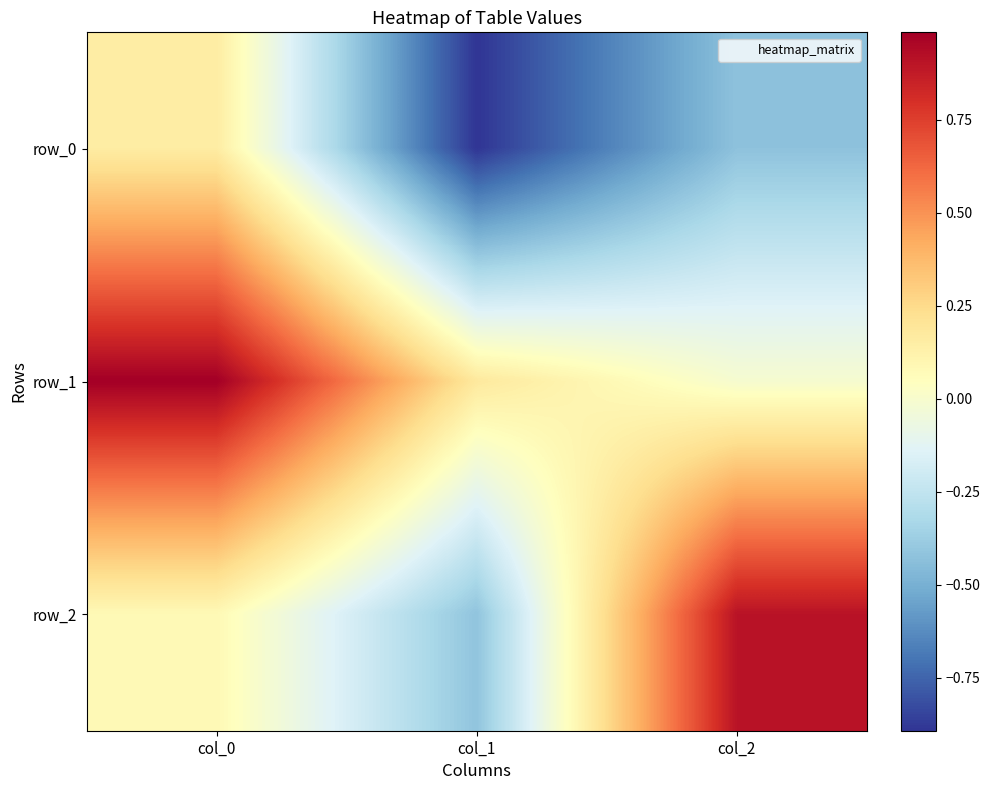

How many negative values does the row_0 series have?

2